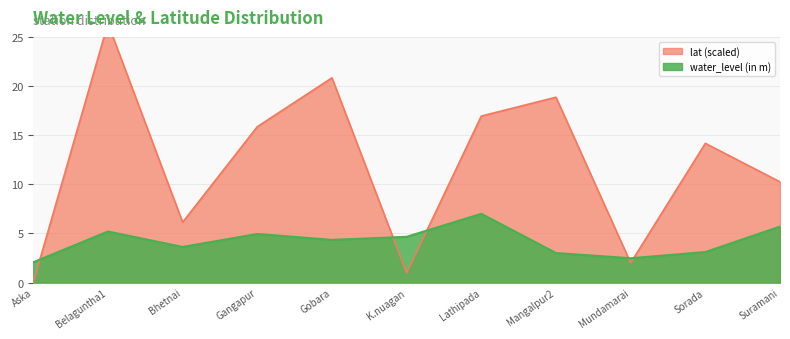

In water_level (in m), how many points are higher than both neighbors (excluding endpoints)?

3